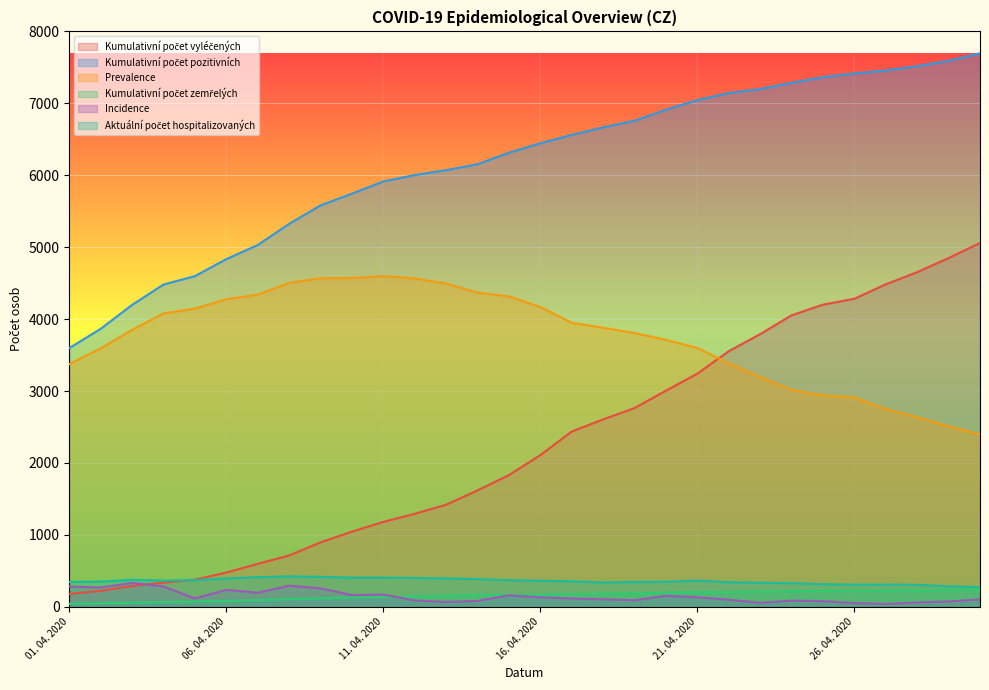

Reading left to right, what are all the values shown in this chart?

Kumulativní počet vyléčených: 180	222	290	336	378	476	598	713	896	1045	1181	1293	1420	1619	1831	2109	2437	2606	2763	3005	3242	3554	3791	4053	4201	4283	4484	4653	4849	5059
Kumulativní počet pozitivních: 3597	3865	4198	4481	4598	4834	5030	5324	5581	5744	5914	6003	6071	6153	6313	6445	6561	6666	6758	6912	7045	7144	7199	7285	7364	7416	7457	7517	7592	7696
Prevalence: 3374	3594	3851	4079	4146	4276	4340	4504	4568	4571	4597	4564	4494	4368	4316	4168	3948	3880	3806	3711	3599	3384	3196	3014	2941	2909	2748	2635	2509	2395
Kumulativní počet zemřelých: 43	49	57	66	74	82	92	107	117	128	136	146	157	166	166	168	176	180	189	196	204	206	212	218	222	224	225	229	234	242
Incidence: 283	268	333	283	117	236	196	294	257	163	170	89	68	82	160	132	116	105	92	154	133	99	55	86	79	52	41	60	75	104
Aktuální počet hospitalizovaných: 345	351	375	365	371	395	413	423	417	406	406	402	395	385	370	362	355	338	345	348	365	342	335	329	314	309	309	305	286	273